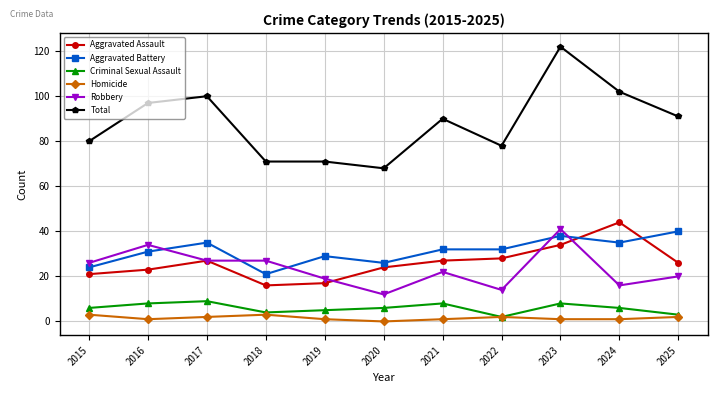

True or false: Robbery and Criminal Sexual Assault intersect in this chart.

False